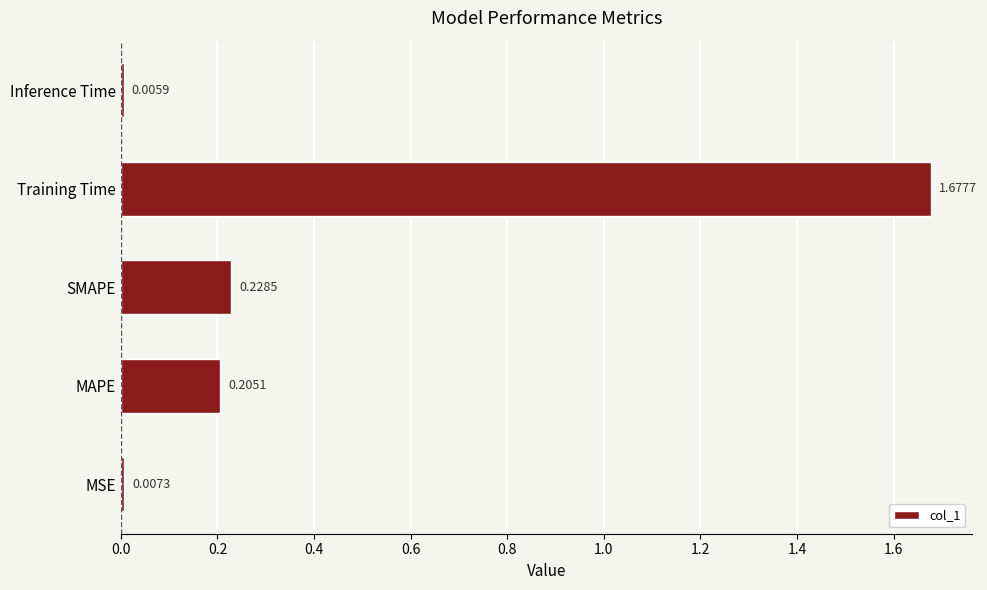

Which label corresponds to the largest value in the chart?

Training Time